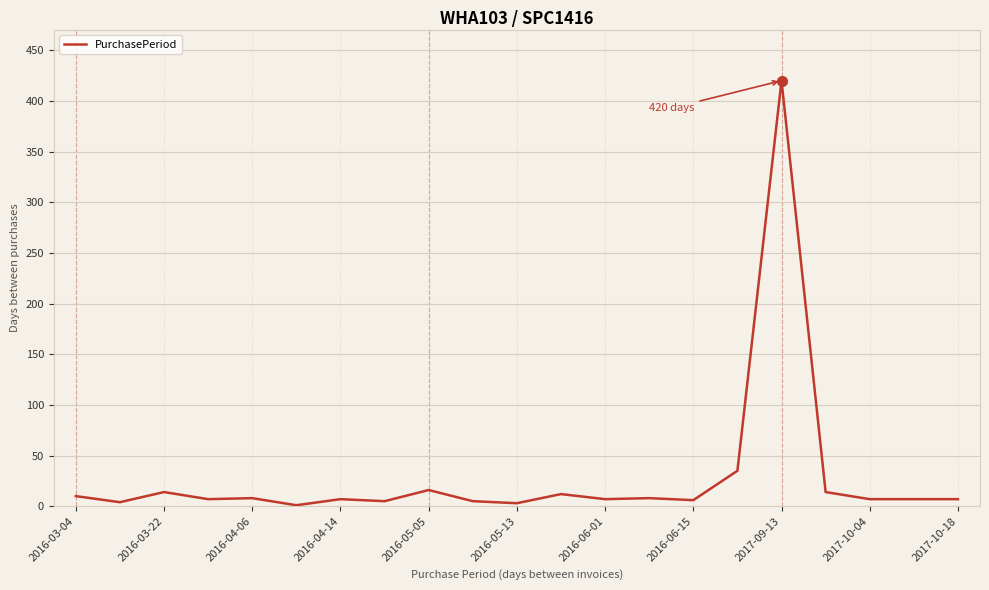

What is the greatest value displayed?

420